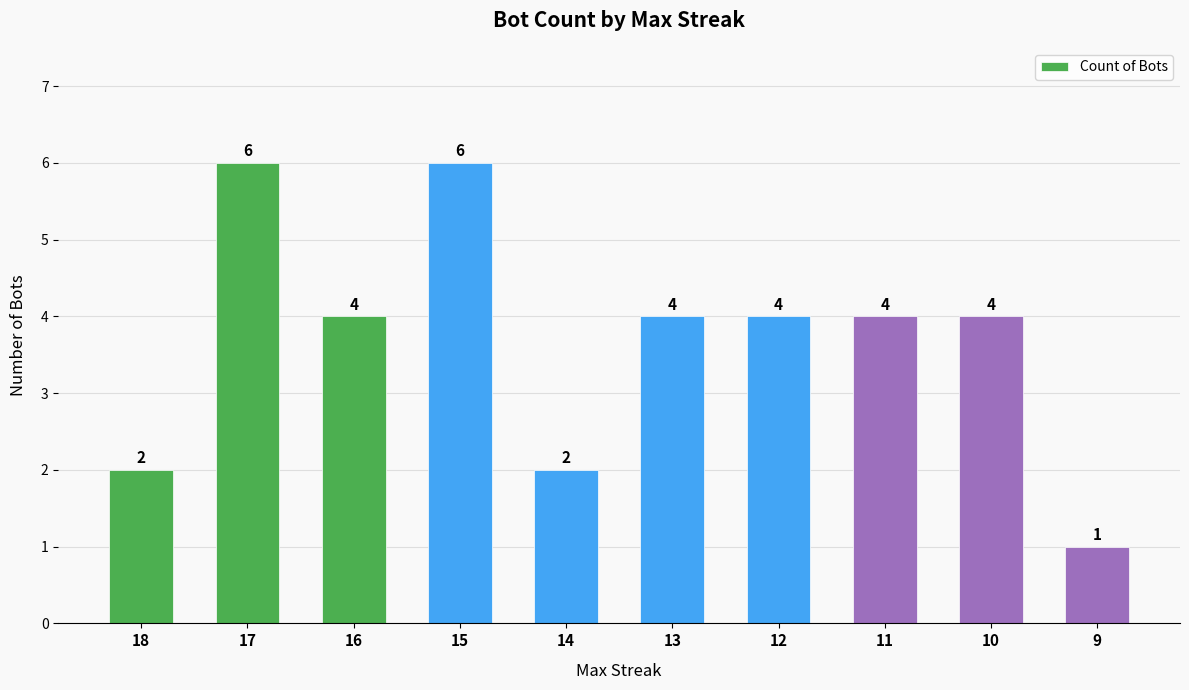

What is the sum of the values at 15 and 17?

12